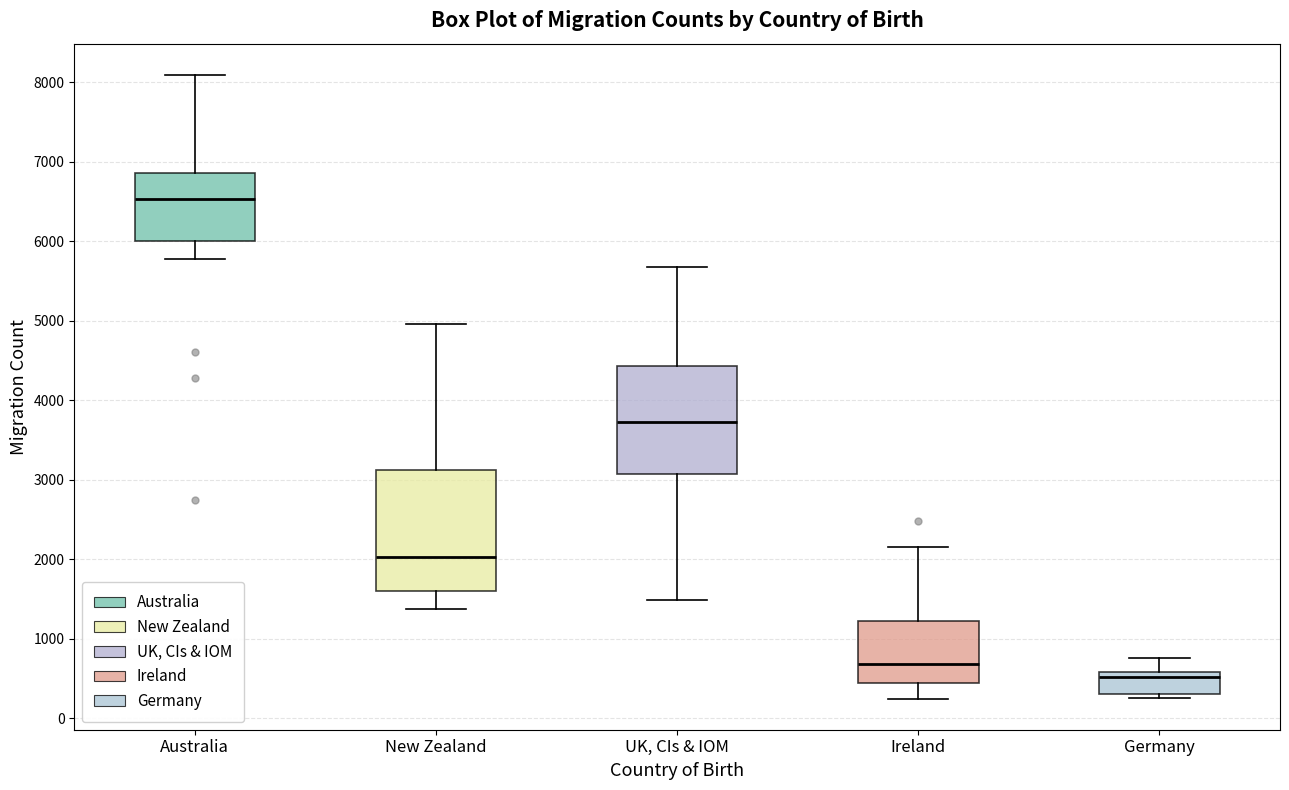

Where does the lower whisker of the box for Ireland end on the y-axis? The values are not printed on the chart, so give them approximately, as read against the axis.

300